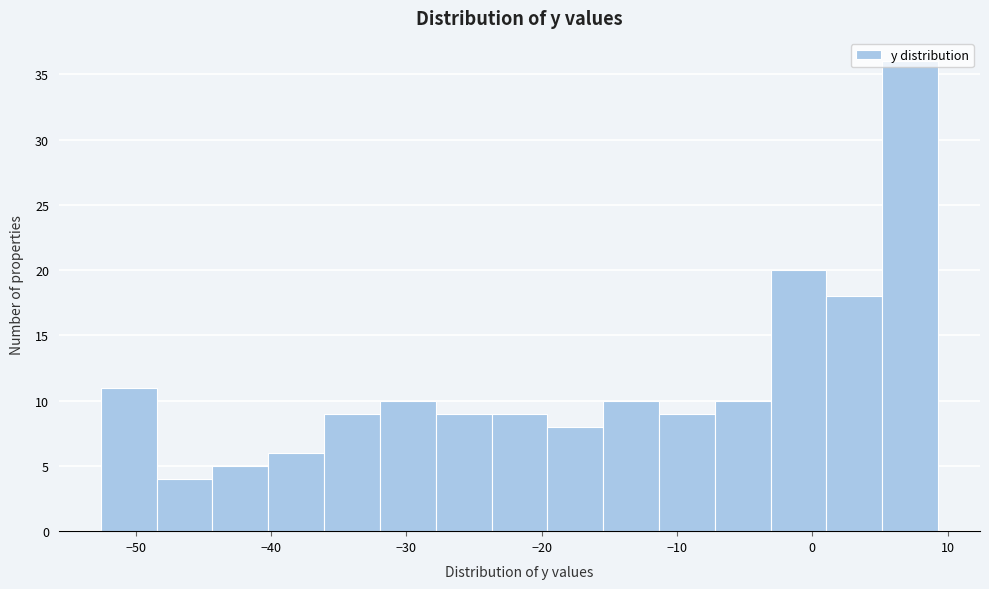

Reading left to right, list every bar in this chart as the range it spans on the x-axis followed by its height. Neither the bar edges nor the heights are printed on the chart, so give them approximately, as read against the axes.

-53 to -48: 11
-48 to -44: 4
-44 to -40: 5
-40 to -36: 6
-36 to -32: 9
-32 to -28: 10
-28 to -24: 9
-24 to -20: 9
-20 to -15: 8
-15 to -11: 10
-11 to -7: 9
-7 to -3: 10
-3 to 1: 20
1 to 5: 18
5 to 9: 36